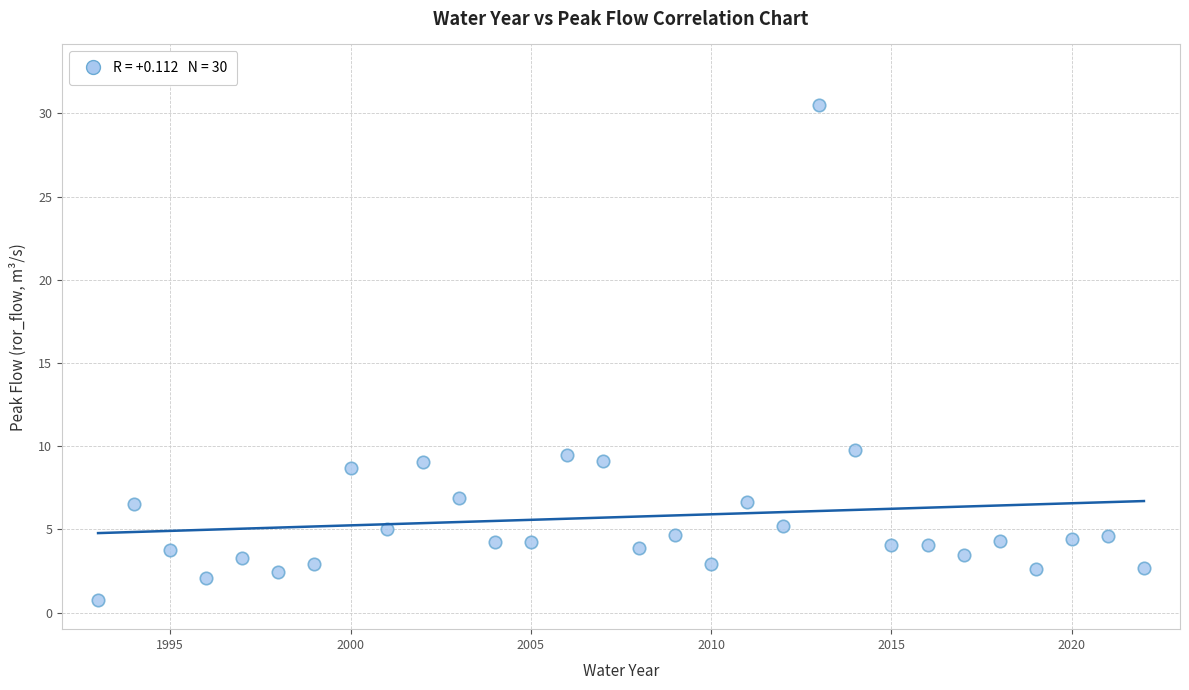

How many data points are displayed?

30